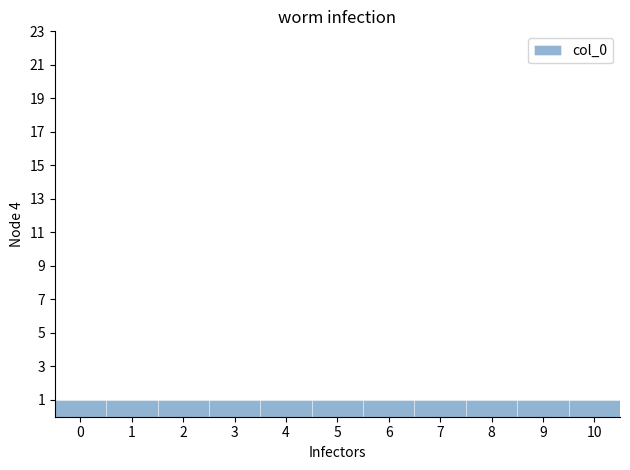

Reading left to right, list every bar in this chart as the range it spans on the x-axis followed by its height. The values are not printed on the chart, so give them approximately, as read against the axis.

-0.5 to 0.5: 1
0.5 to 1.5: 1
1.5 to 2.5: 1
2.5 to 3.5: 1
3.5 to 4.5: 1
4.5 to 5.5: 1
5.5 to 6.5: 1
6.5 to 7.5: 1
7.5 to 8.5: 1
8.5 to 9.5: 1
9.5 to 10.5: 1